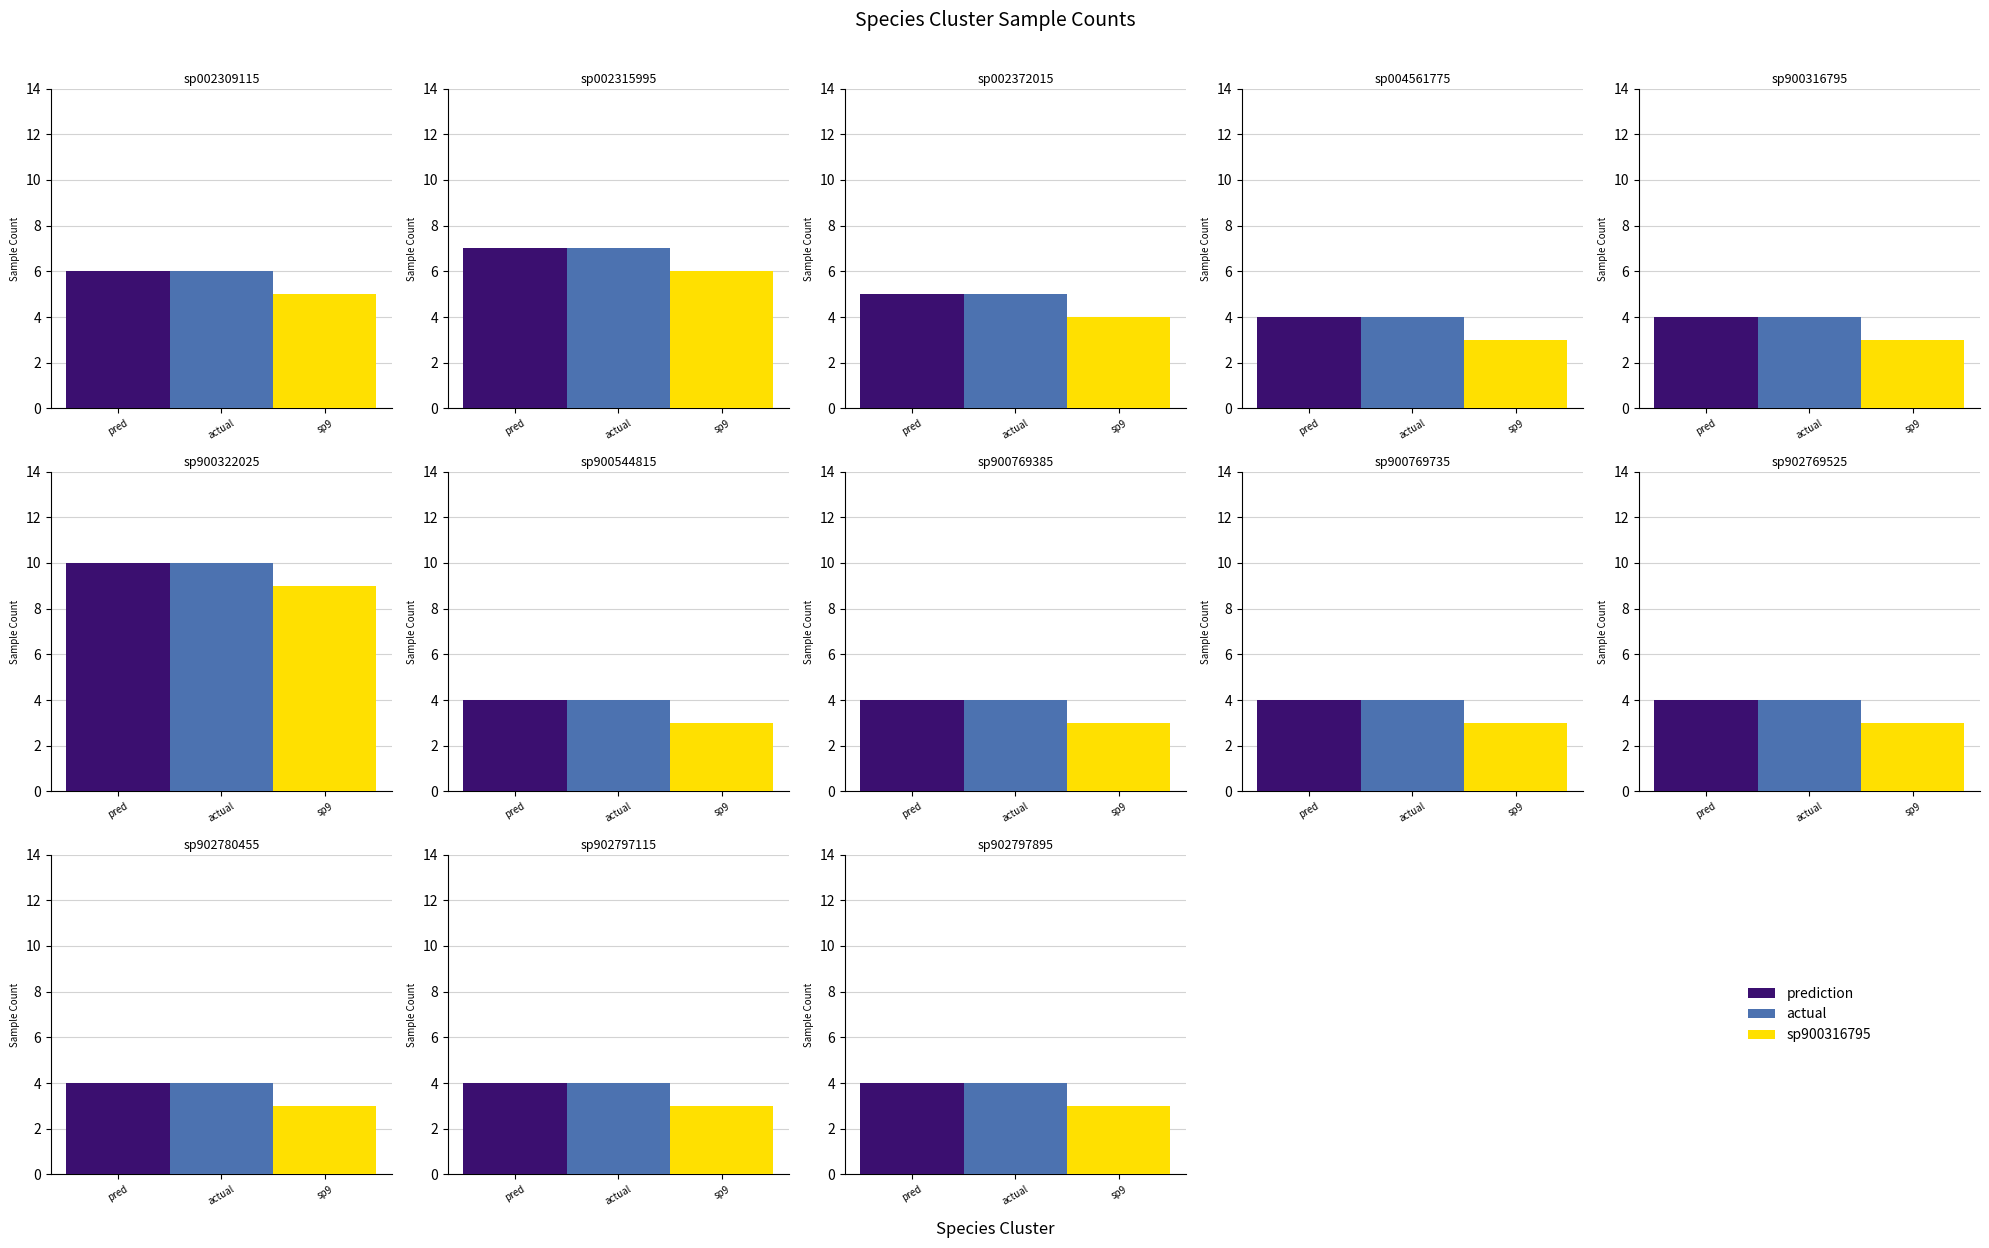

Between sp002315995 and sp900544815, which is larger?

sp002315995